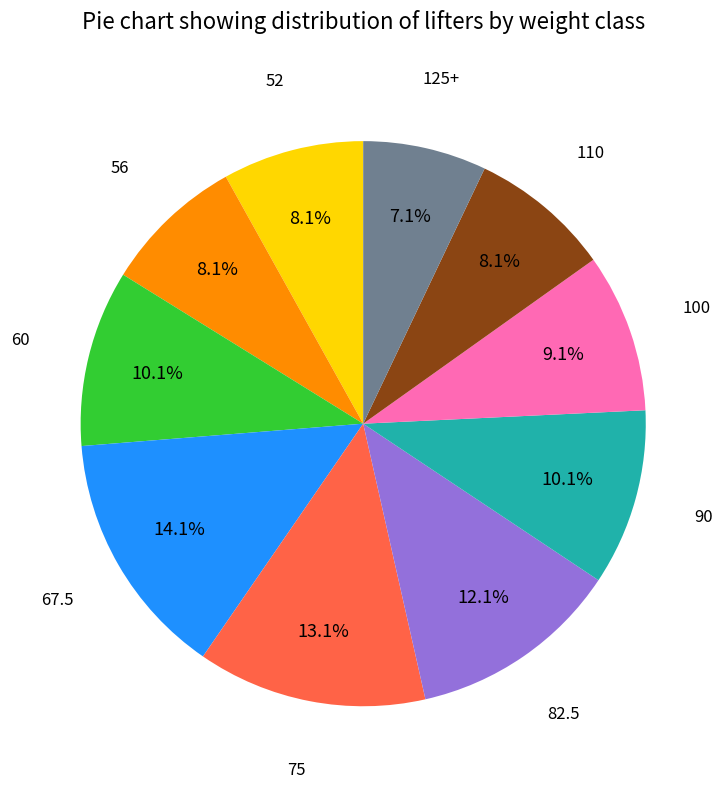

Is there any slice that represents more than half of the pie?

No